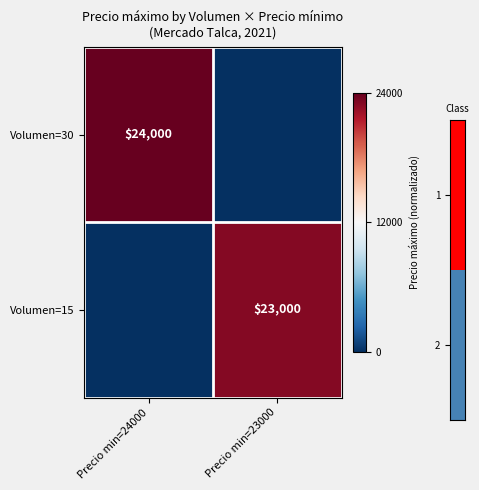

The value of Volumen=30 at Precio min=24000 is 24000. True or false?

True